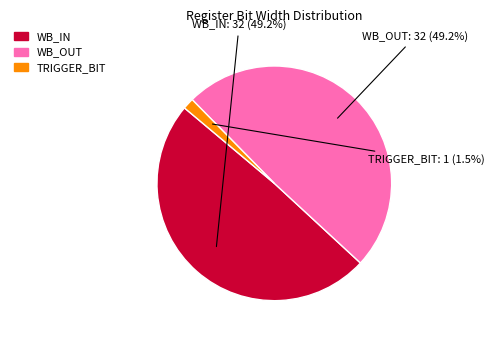

Which slice is the smallest?

TRIGGER_BIT